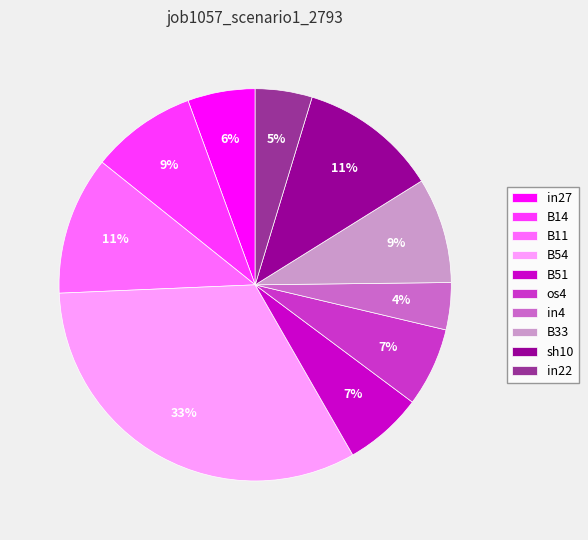

How many segments does this pie chart have?

10